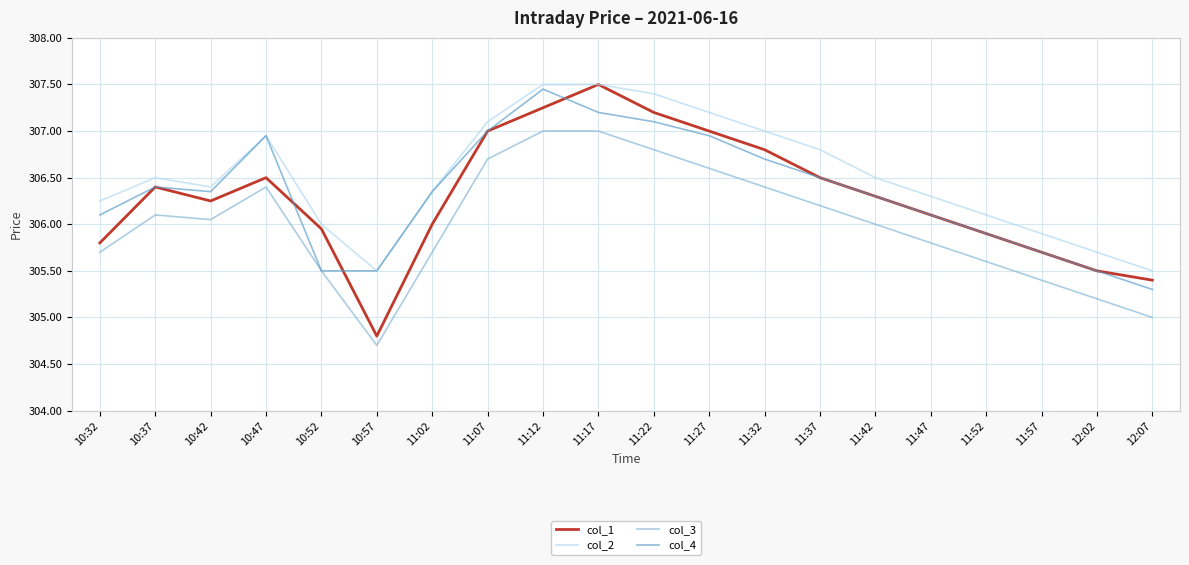

True or false: col_2 has a value of 306.2 at 10:32.

True